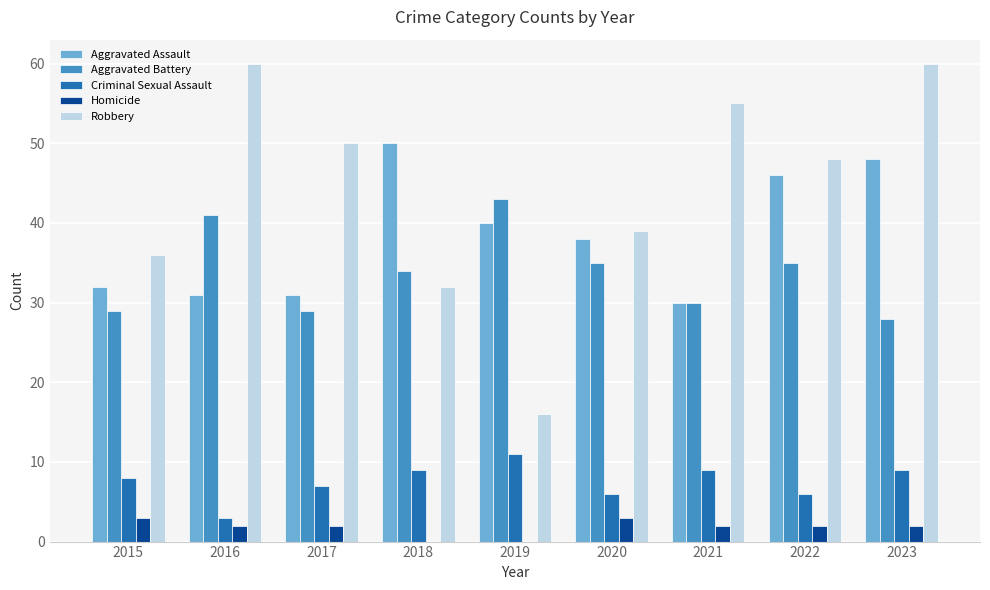

Reading right to left, what are all the values shown in this chart?

Aggravated Assault: 2023=48	2022=46	2021=30	2020=38	2019=40	2018=50	2017=31	2016=31	2015=32
Aggravated Battery: 2023=28	2022=35	2021=30	2020=35	2019=43	2018=34	2017=29	2016=41	2015=29
Criminal Sexual Assault: 2023=9	2022=6	2021=9	2020=6	2019=11	2018=9	2017=7	2016=3	2015=8
Homicide: 2023=2	2022=2	2021=2	2020=3	2019=0	2018=0	2017=2	2016=2	2015=3
Robbery: 2023=60	2022=48	2021=55	2020=39	2019=16	2018=32	2017=50	2016=60	2015=36